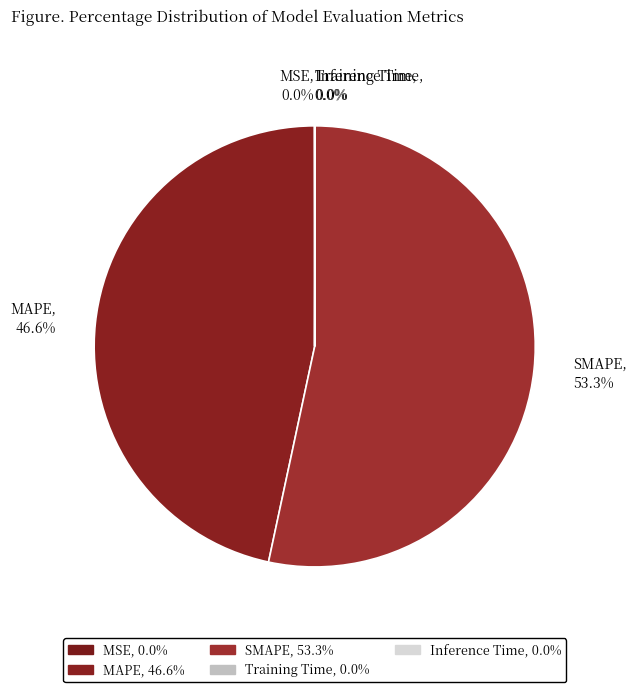

Is SMAPE, 53.3% the majority of the pie?

Yes